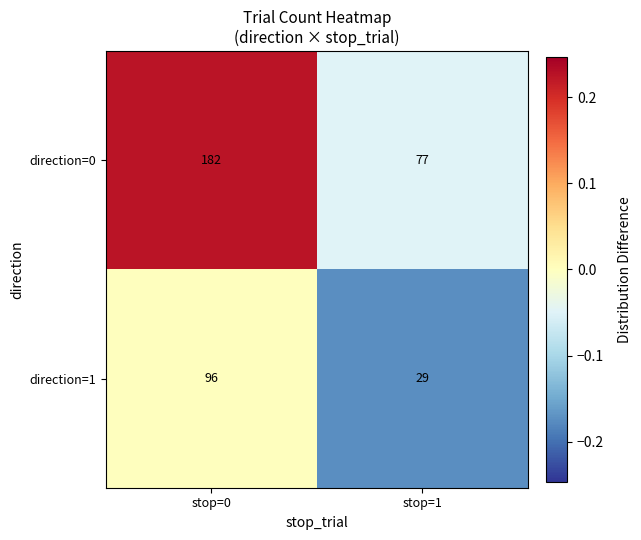

Rank the series by their average value, from highest to lowest.

direction=0, direction=1